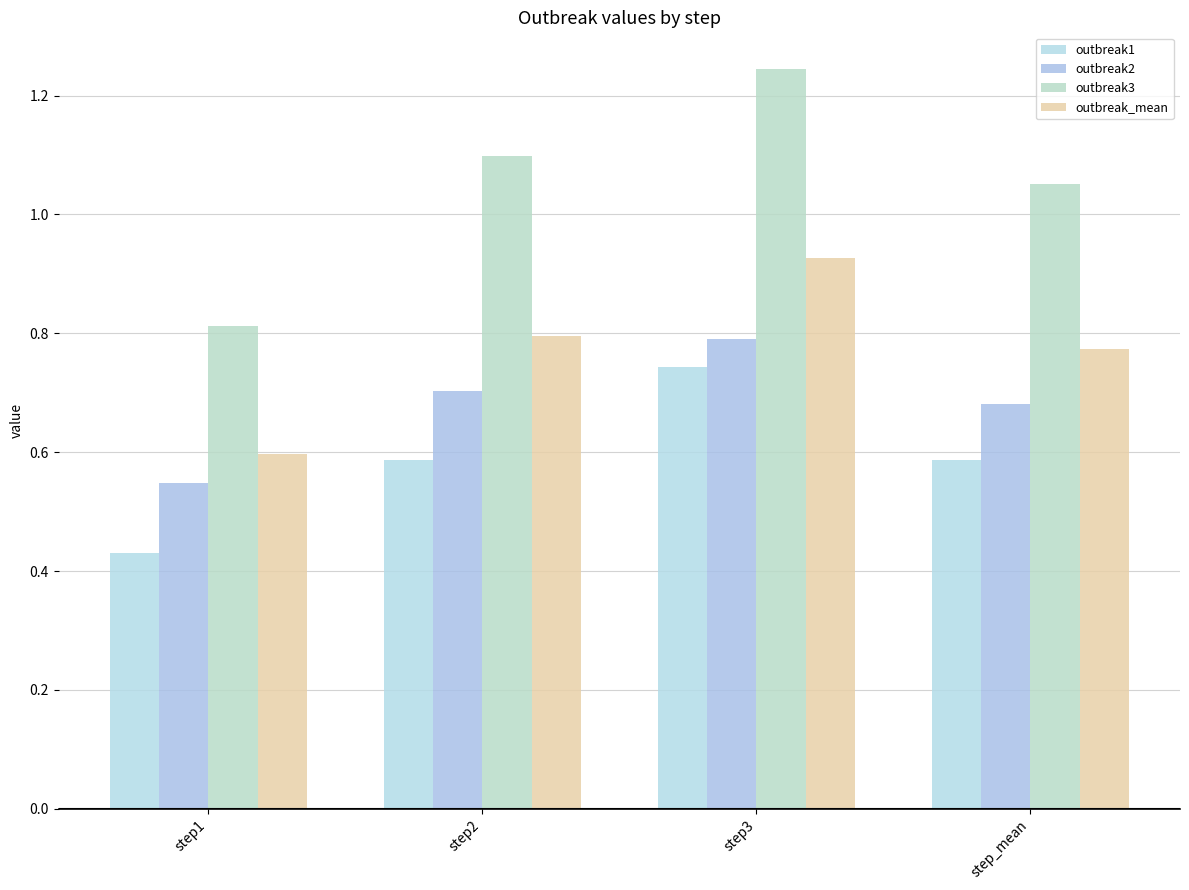

What is the label of the 2nd bar from the right?

step3